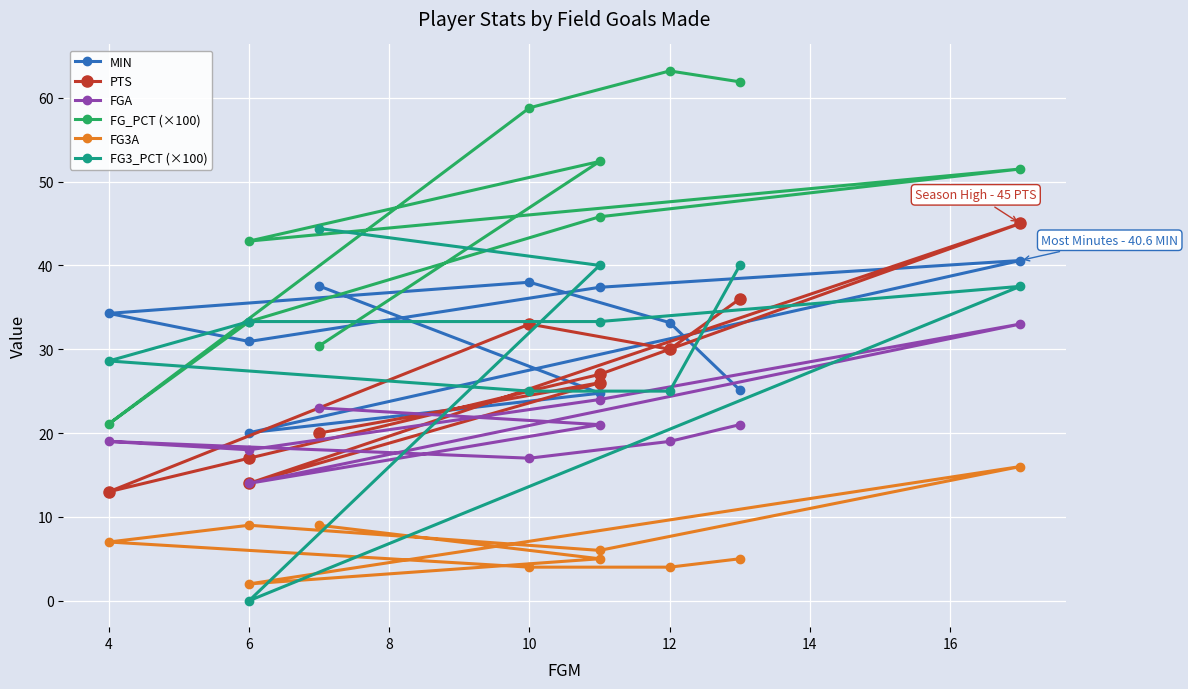

What is the difference between the maximum and minimum values in the MIN series?

20.5